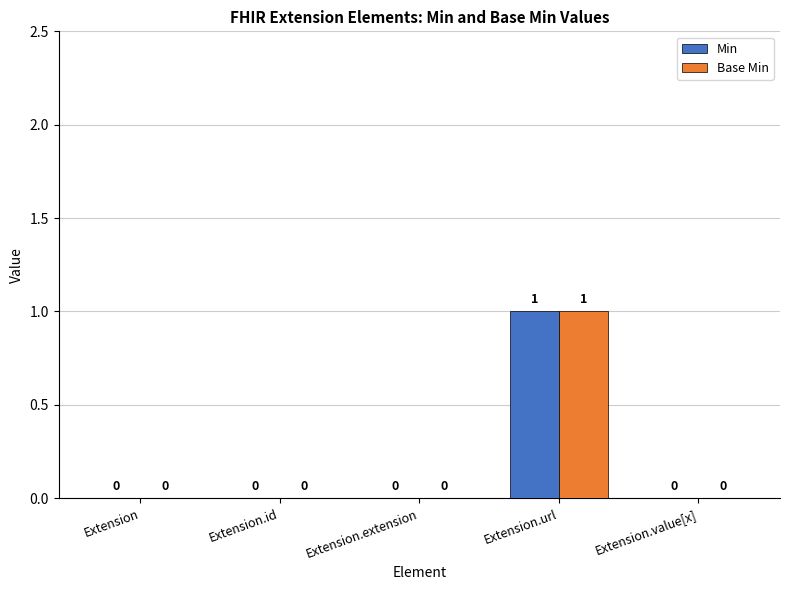

How many data points does each series have?

5